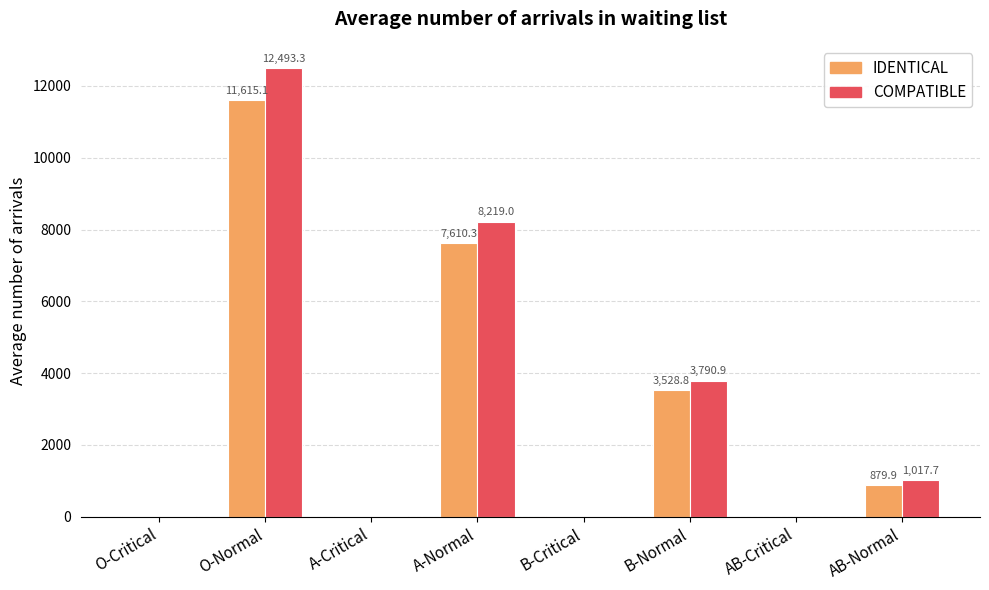

Where does the COMPATIBLE series first go above 1017?

O-Normal